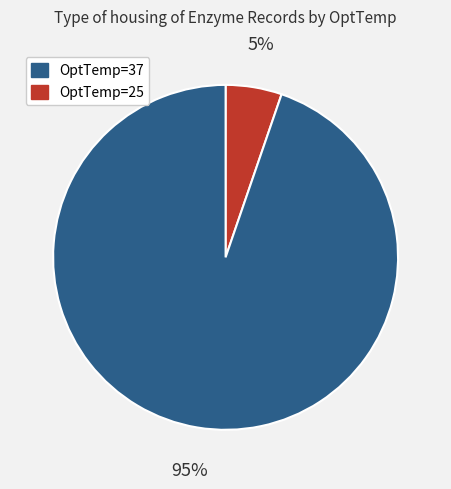

To the nearest percent, what is the average slice percentage?

50%